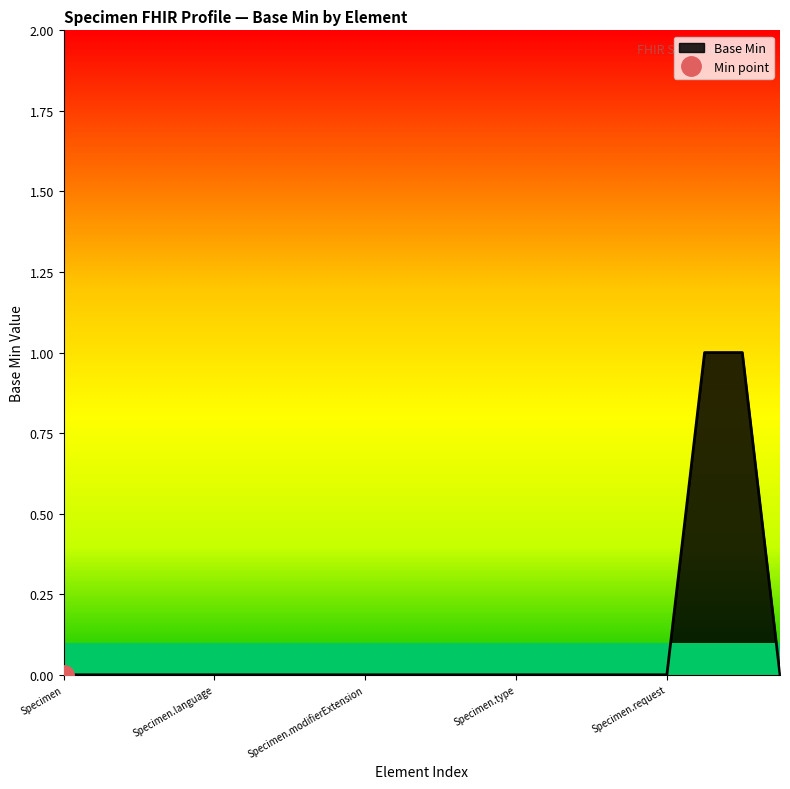

Is it true that the value at Specimen.collection.collected[x] is 1?

False